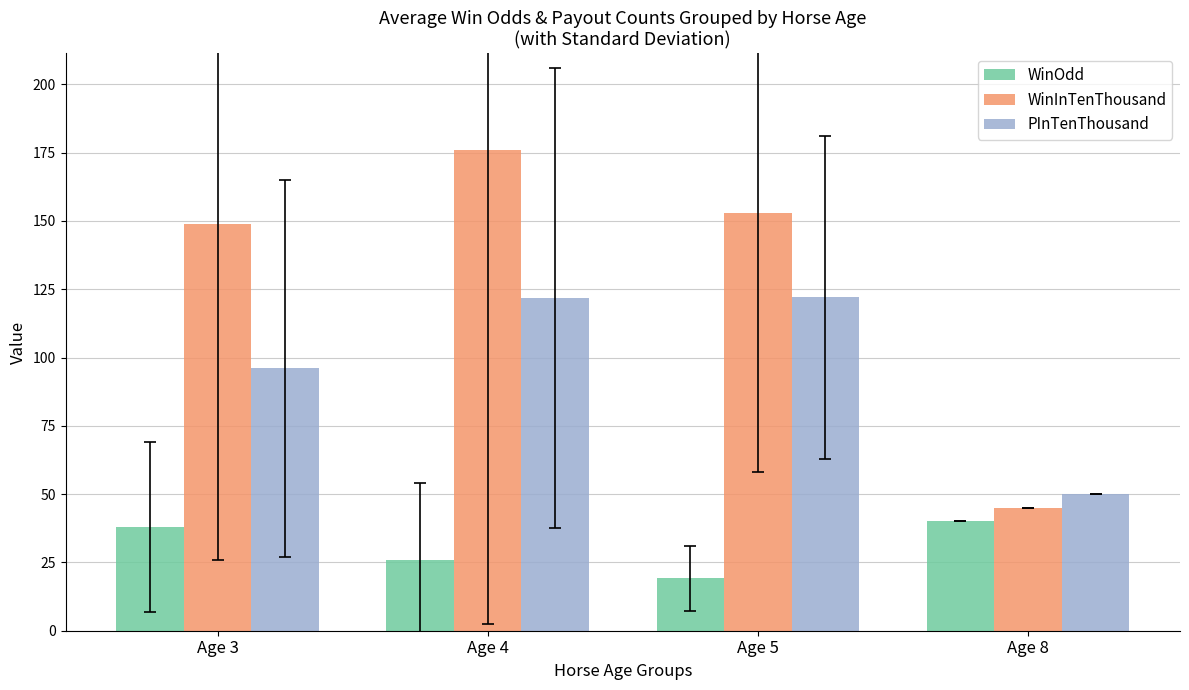

What is the highest value of the WinInTenThousand series?

176.1